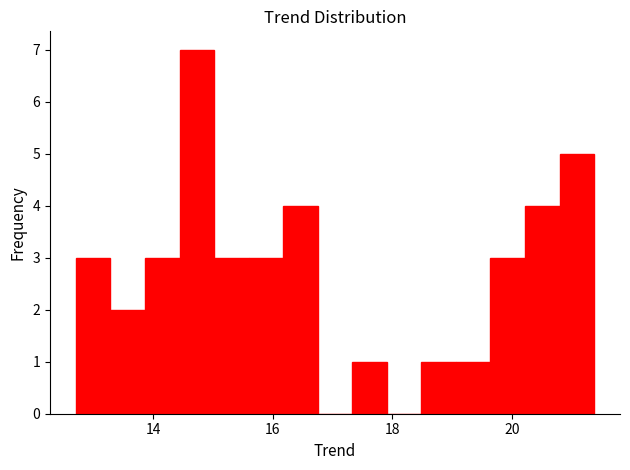

Read against the x-axis, roughly where is the centre of the tallest bar?

14.8